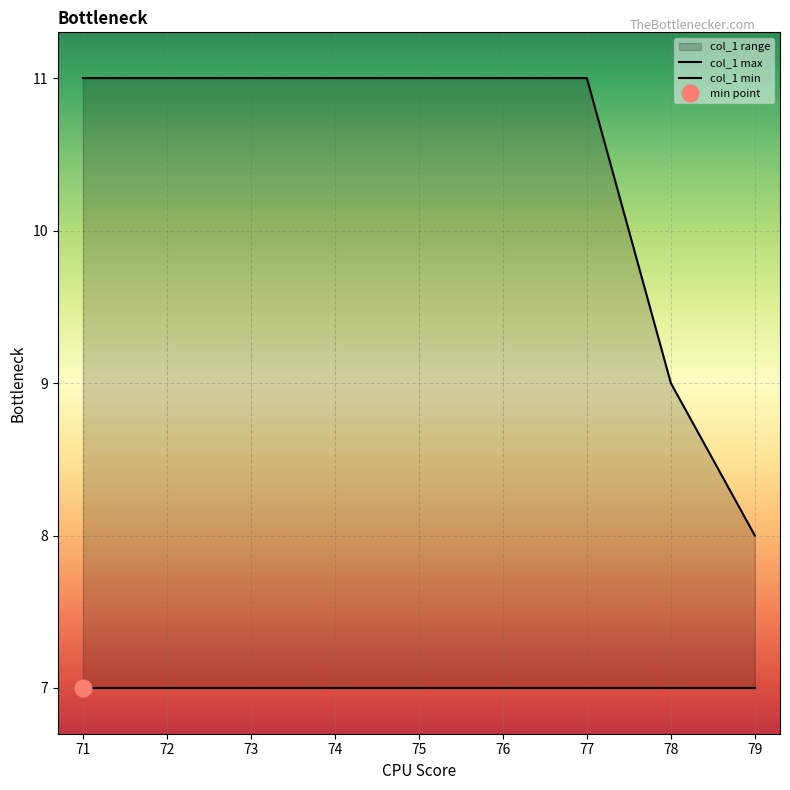

The value of col_1 min at 79 is 7. True or false?

True